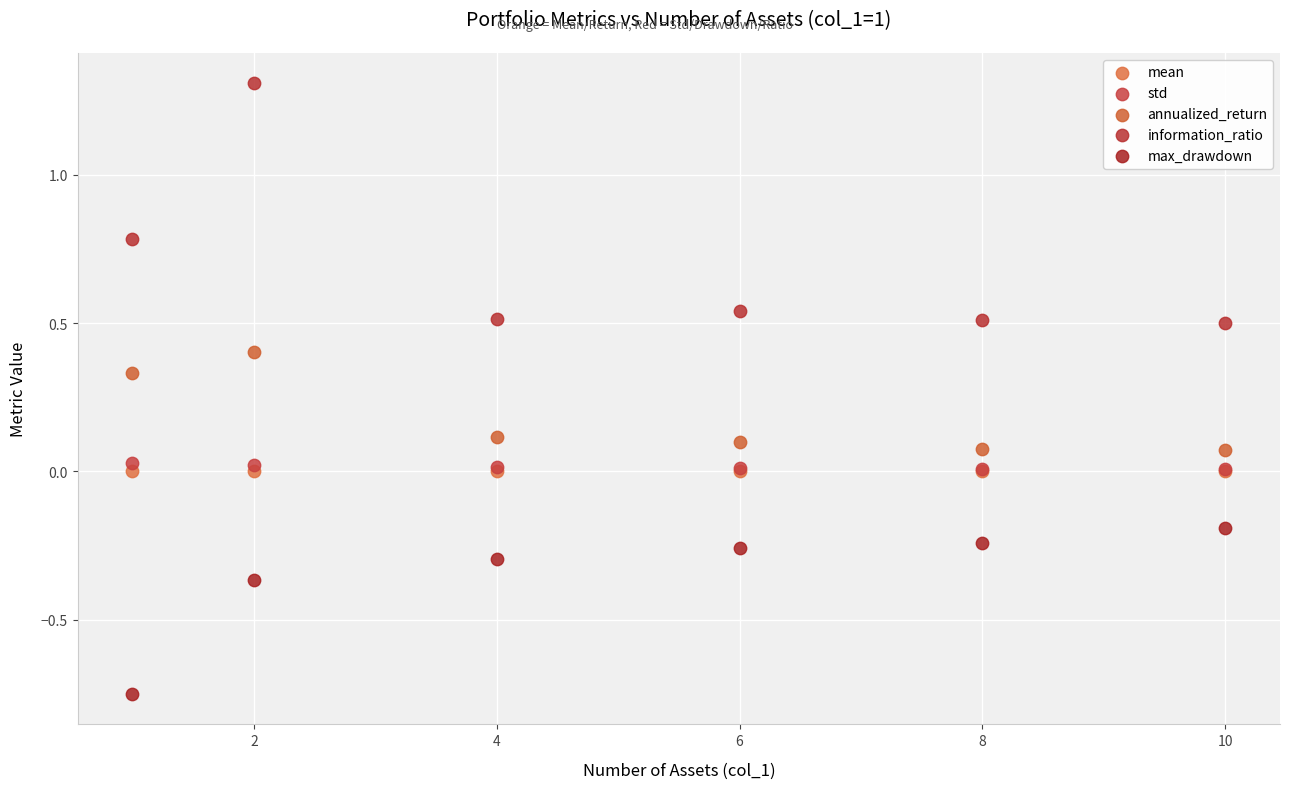

What are all the series names shown in the legend?

mean, std, annualized_return, information_ratio, max_drawdown